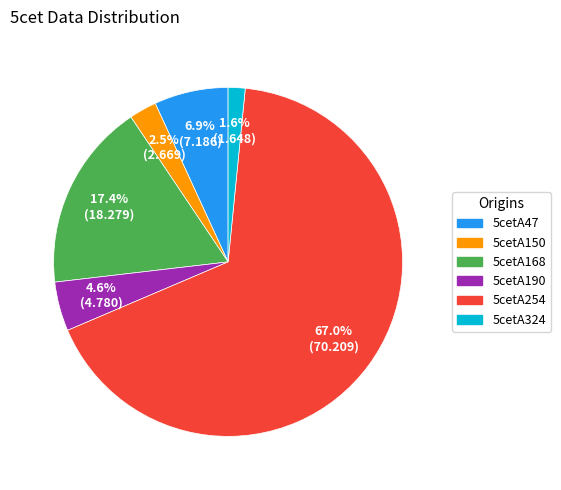

To the nearest percent, what is the average slice percentage?

17%